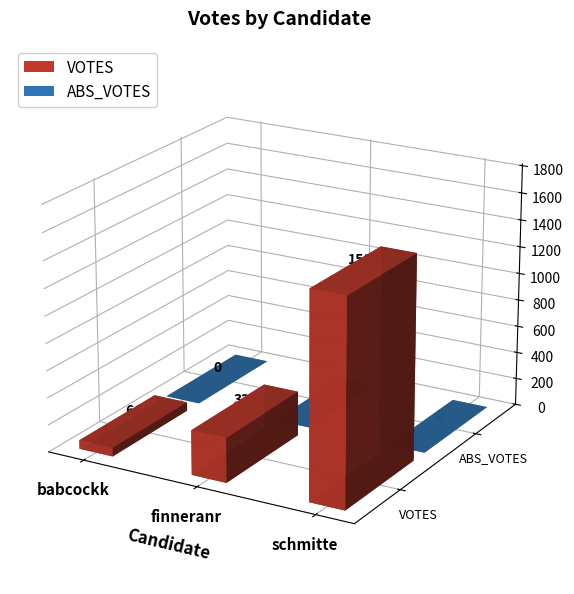

Which series has the widest spread of values?

VOTES